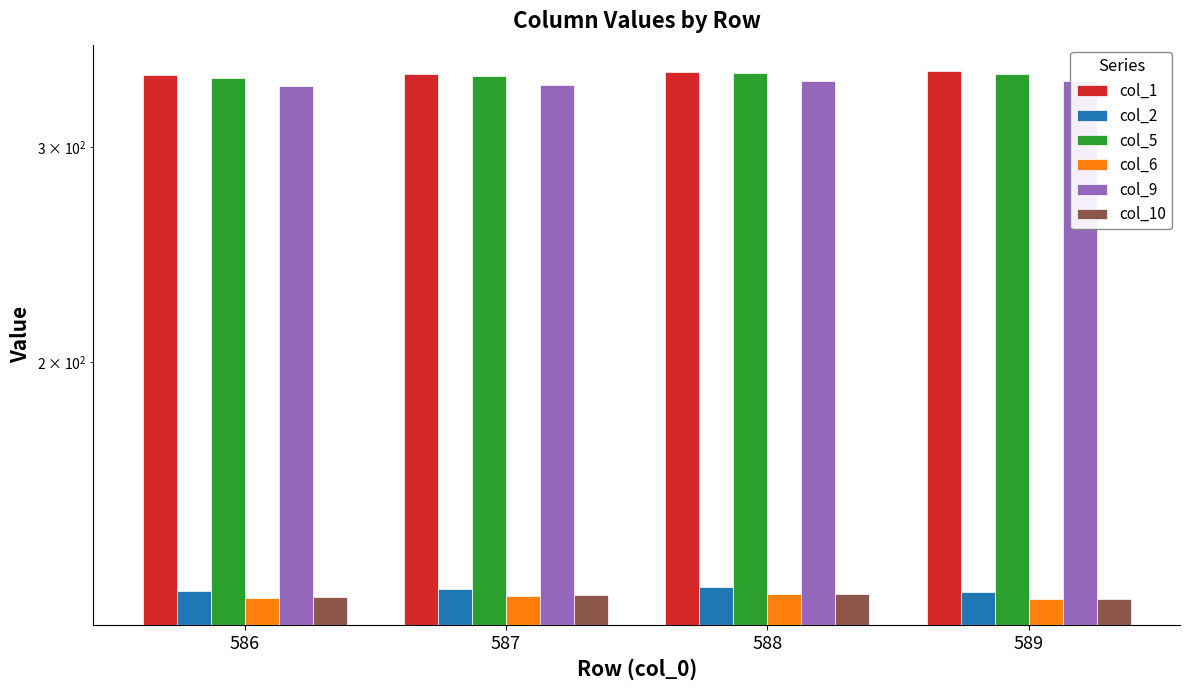

Which category has the highest value in the col_5 series?

588